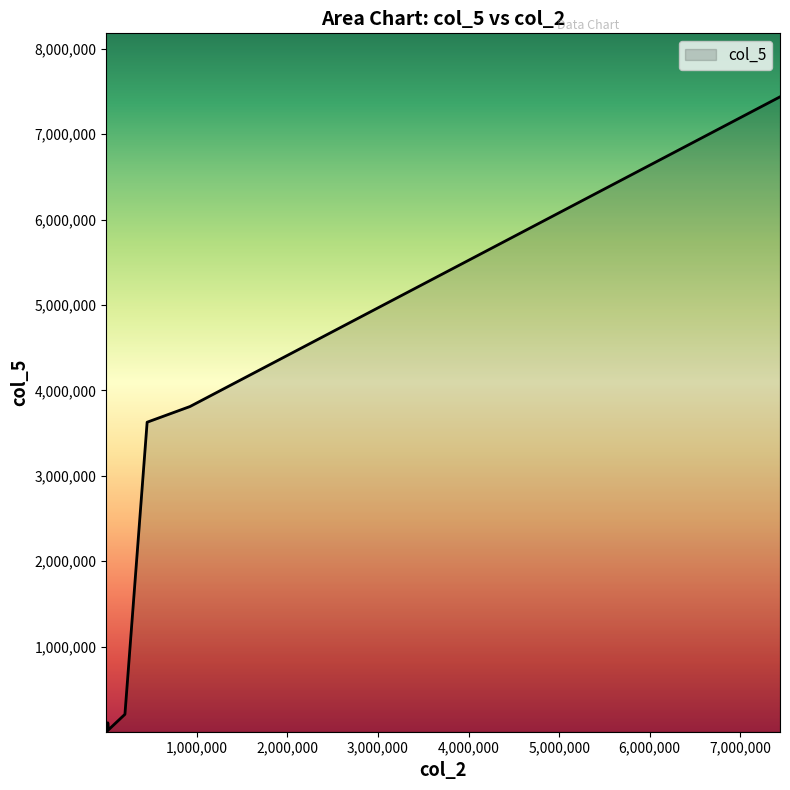

What is the greatest value displayed?

7438674